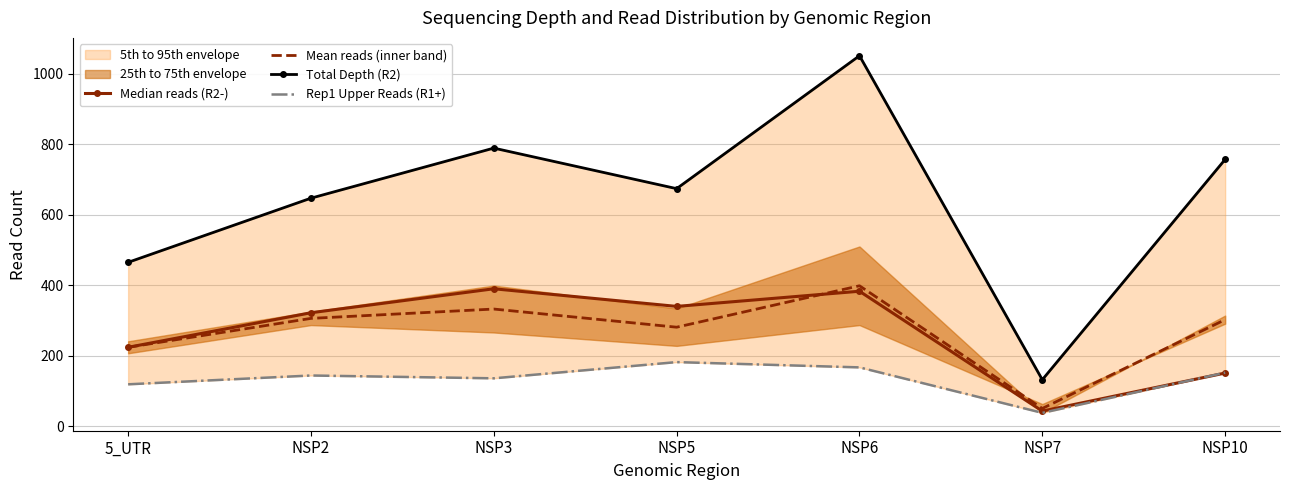

Which series ends up on top after the final intersection of Mean reads (inner band) and Median reads (R2-)?

Mean reads (inner band)